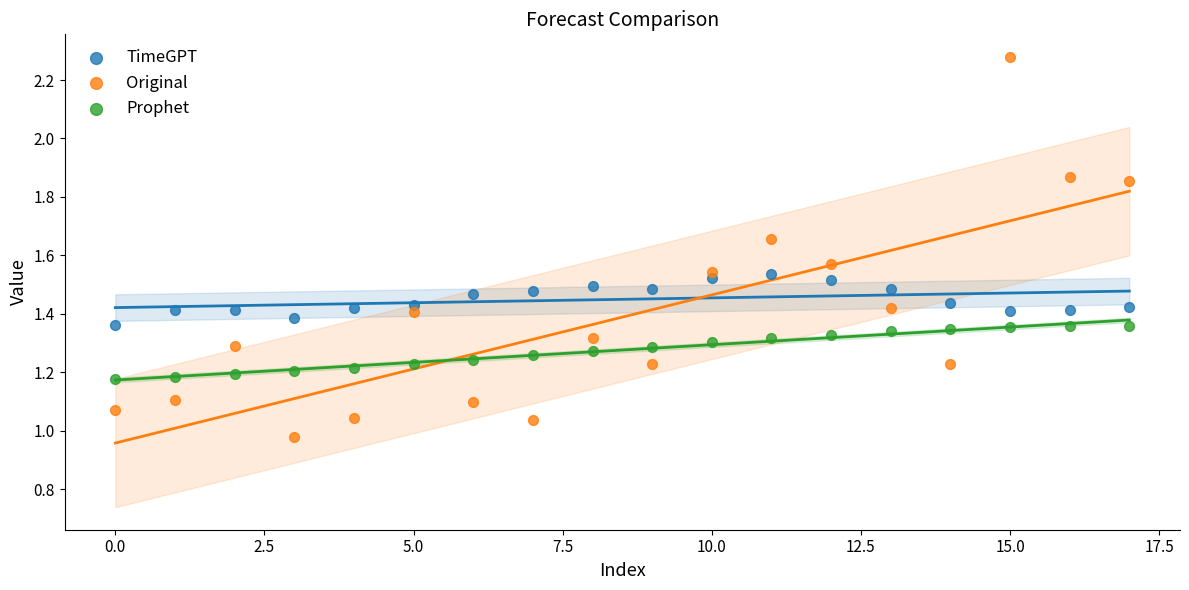

Which series reaches the minimum Y coordinate?

Original